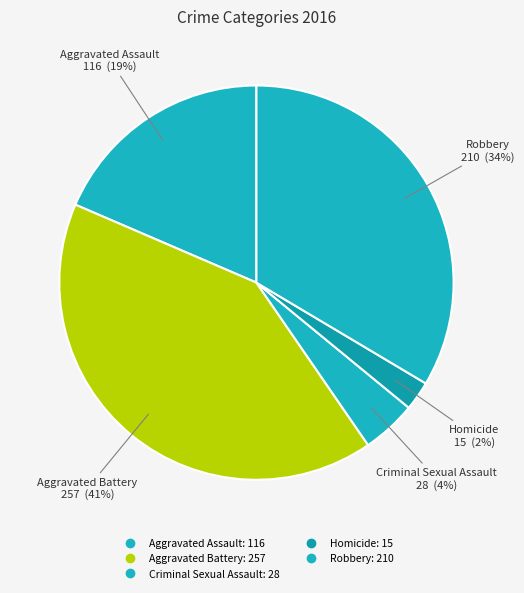

Does Aggravated Battery represent more than half of the total?

No